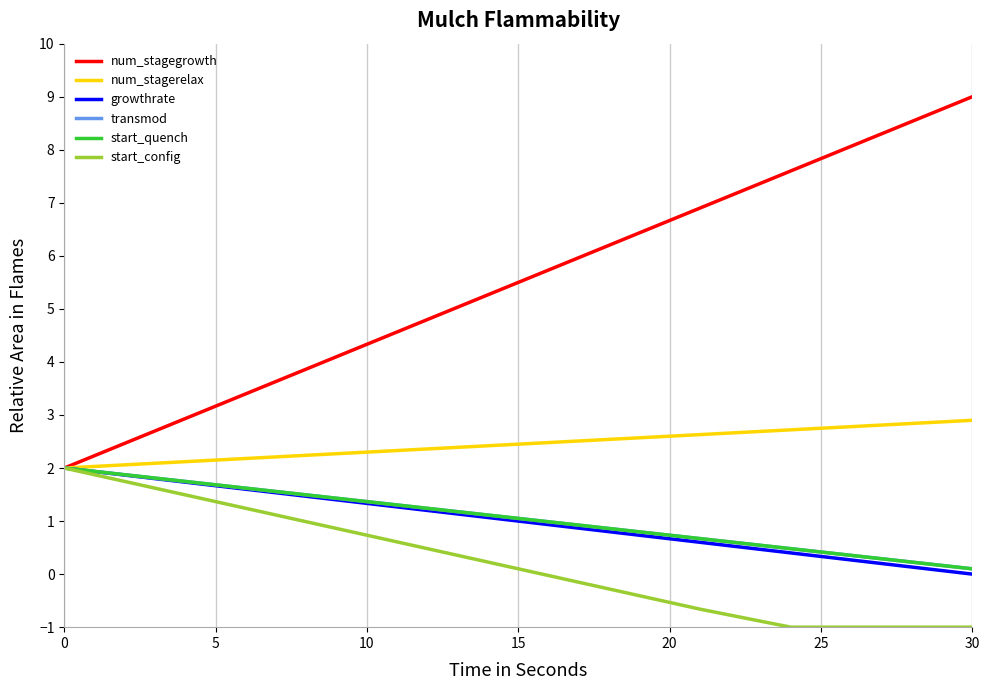

What is the difference between the maximum and minimum values in the num_stagegrowth series?

7.0